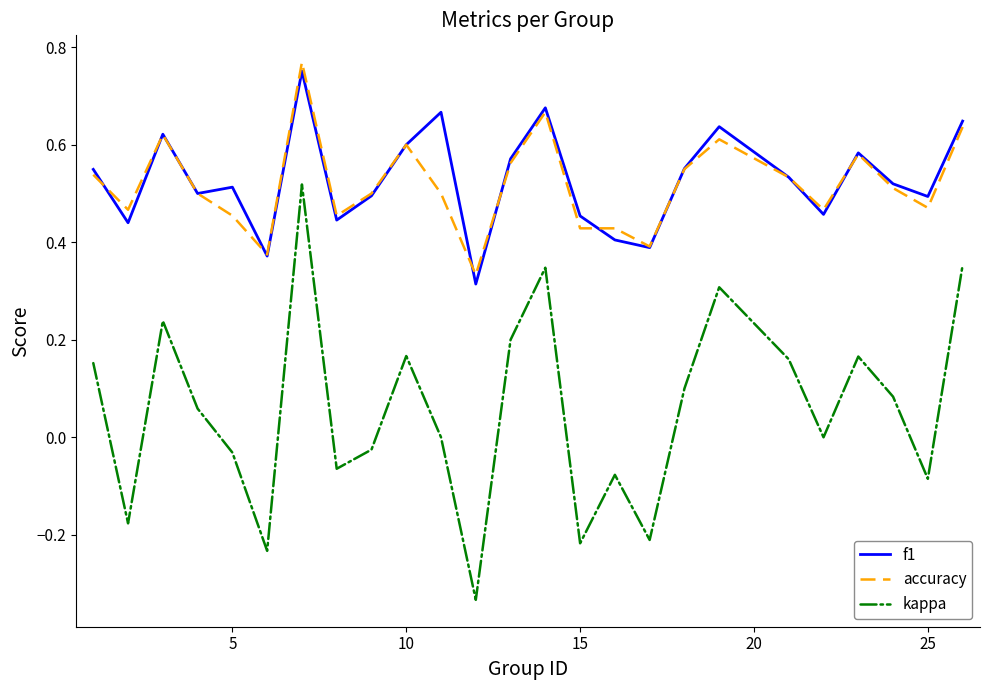

True or false: kappa and accuracy intersect in this chart.

False